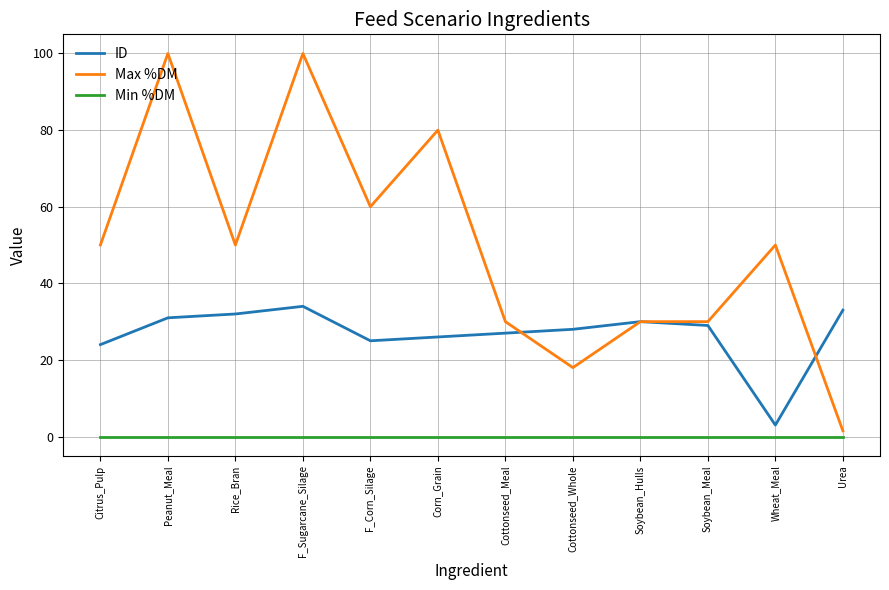

Reading right to left, list all the values displayed in this chart.

ID: Urea=33.0	Wheat_Meal=3.0	Soybean_Meal=29.0	Soybean_Hulls=30.0	Cottonseed_Whole=28.0	Cottonseed_Meal=27.0	Corn_Grain=26.0	F_Corn_Silage=25.0	F_Sugarcane_Silage=34.0	Rice_Bran=32.0	Peanut_Meal=31.0	Citrus_Pulp=24.0
Max %DM: Urea=1.5	Wheat_Meal=50.0	Soybean_Meal=30.0	Soybean_Hulls=30.0	Cottonseed_Whole=18.0	Cottonseed_Meal=30.0	Corn_Grain=80.0	F_Corn_Silage=60.0	F_Sugarcane_Silage=100.0	Rice_Bran=50.0	Peanut_Meal=100.0	Citrus_Pulp=50.0
Min %DM: Urea=0.0	Wheat_Meal=0.0	Soybean_Meal=0.0	Soybean_Hulls=0.0	Cottonseed_Whole=0.0	Cottonseed_Meal=0.0	Corn_Grain=0.0	F_Corn_Silage=0.0	F_Sugarcane_Silage=0.0	Rice_Bran=0.0	Peanut_Meal=0.0	Citrus_Pulp=0.0